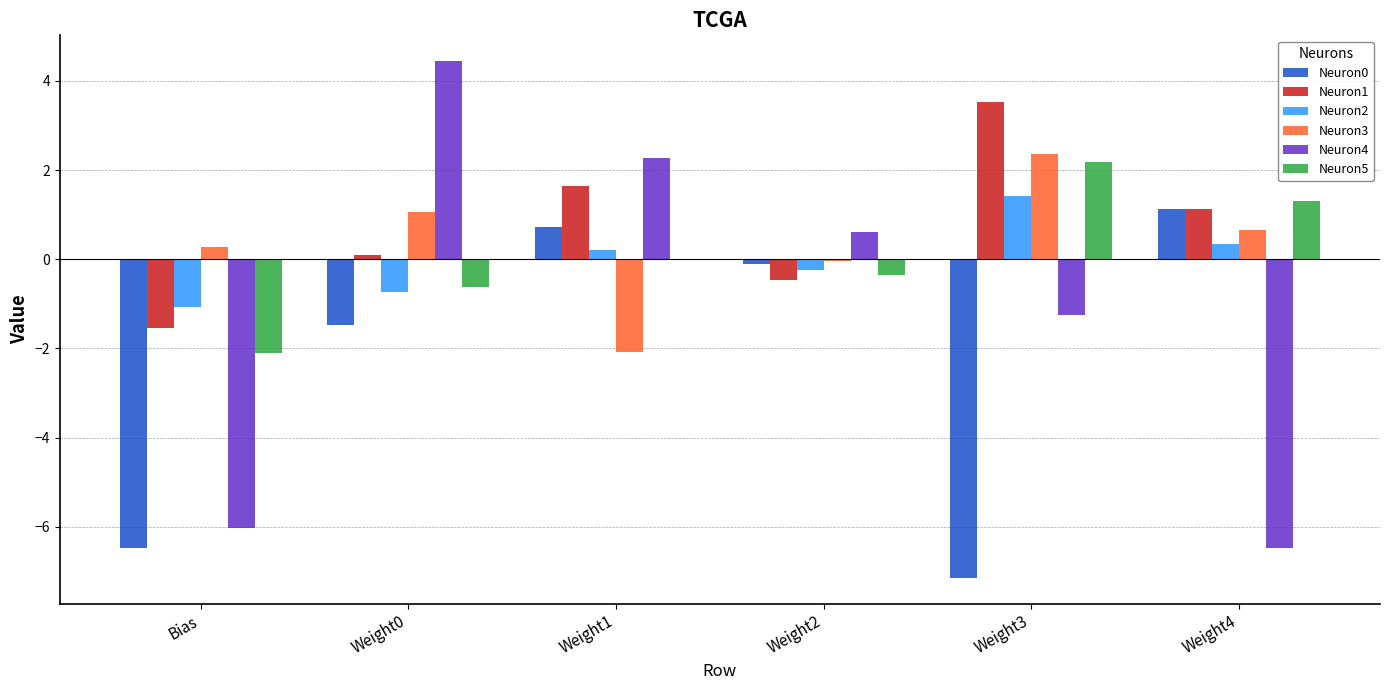

At which label does Neuron2 first exceed 0?

Weight1